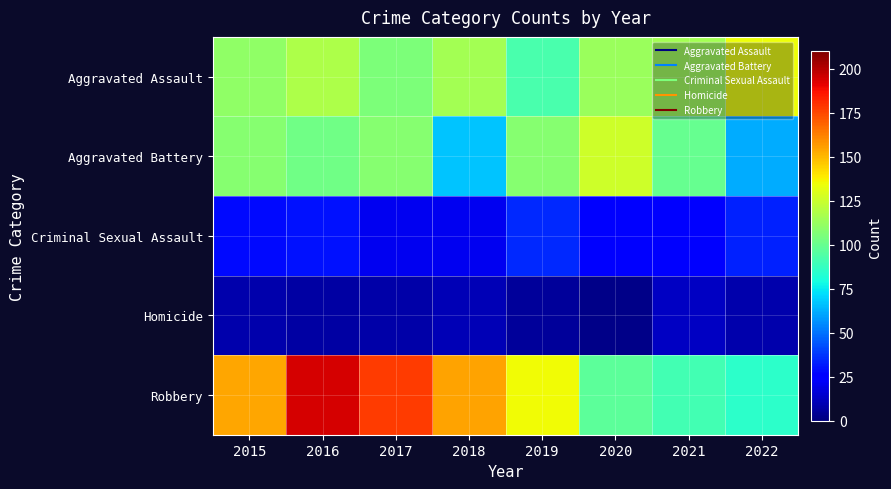

Reading left to right, what are all the values shown in this chart?

Aggravated Assault: 2015=110	2016=118	2017=105	2018=115	2019=92	2020=113	2021=115	2022=134
Aggravated Battery: 2015=108	2016=102	2017=108	2018=67	2019=108	2020=126	2021=100	2022=62
Criminal Sexual Assault: 2015=28	2016=30	2017=21	2018=21	2019=35	2020=27	2021=25	2022=33
Homicide: 2015=9	2016=7	2017=8	2018=10	2019=5	2020=2	2021=13	2022=9
Robbery: 2015=154	2016=194	2017=178	2018=155	2019=135	2020=97	2021=91	2022=85